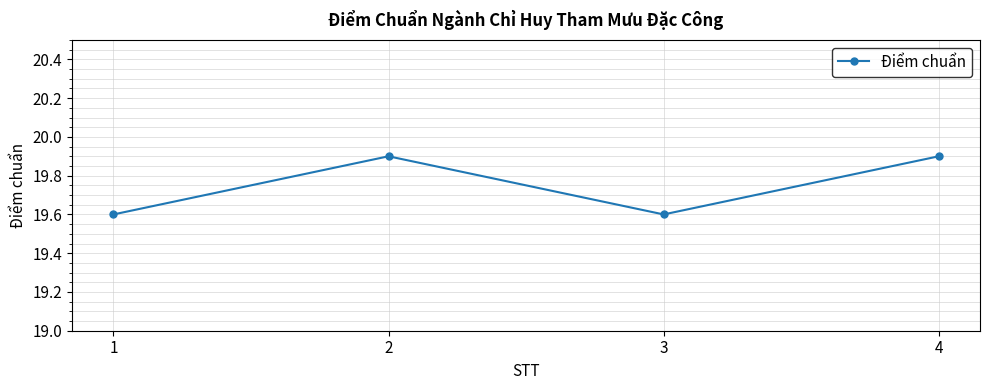

What is the minimum value shown in the chart?

19.6